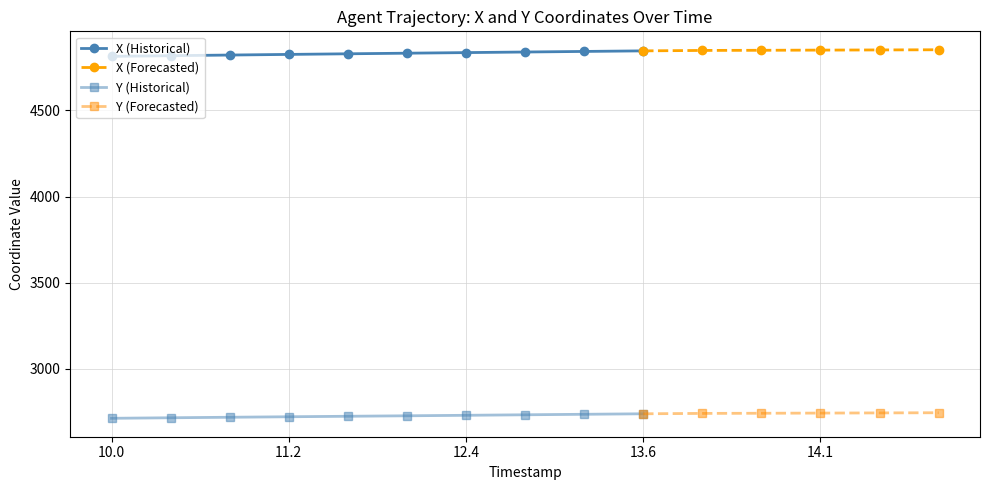

What is the difference between the highest and lowest values at 14.2?

2106.0